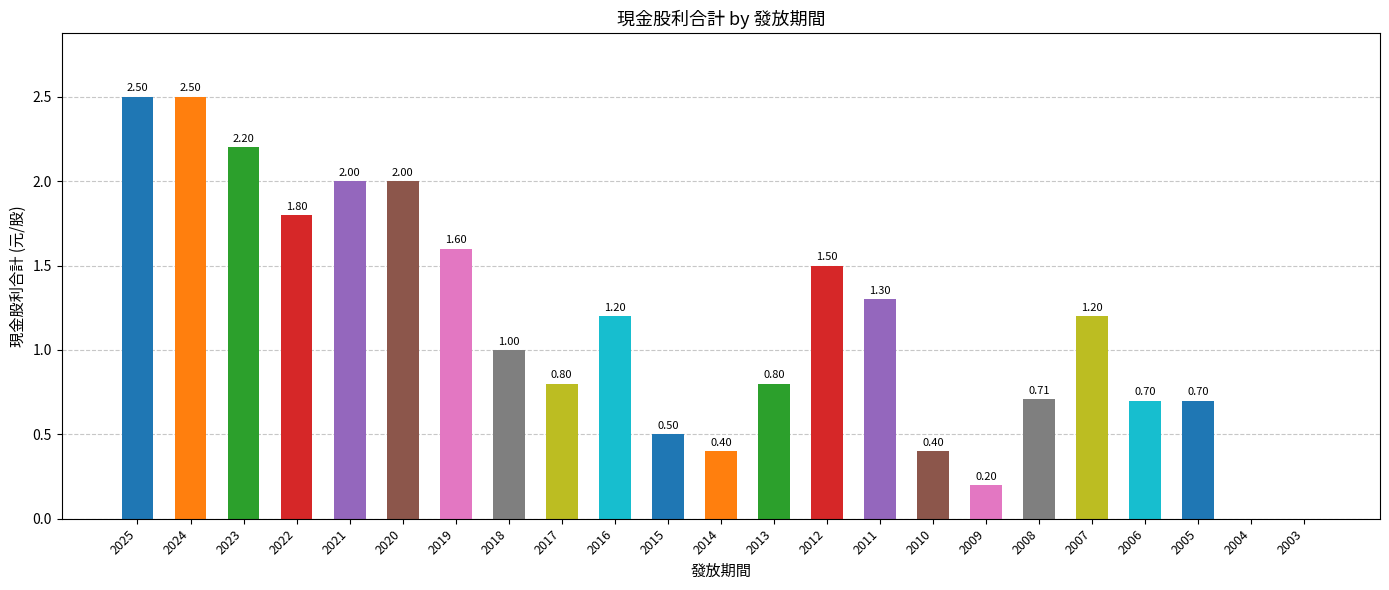

Reading left to right, transcribe all the data shown in this chart.

2025=2.5	2024=2.5	2023=2.2	2022=1.8	2021=2.0	2020=2.0	2019=1.6	2018=1.0	2017=0.8	2016=1.2	2015=0.5	2014=0.4	2013=0.8	2012=1.5	2011=1.3	2010=0.4	2009=0.2	2008=0.7	2007=1.2	2006=0.7	2005=0.7	2004=0.0	2003=0.0